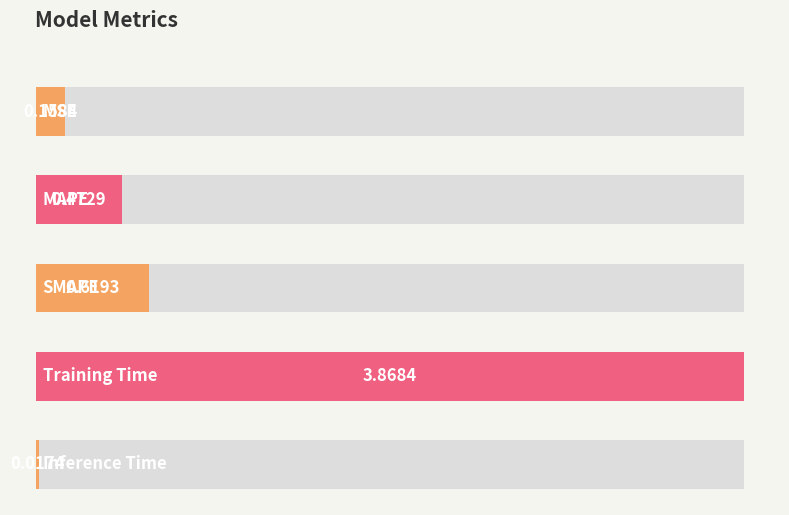

Reading left to right, transcribe all the data shown in this chart.

MSE=0.2	MAPE=0.5	SMAPE=0.6	Training Time=3.9	Inference Time=0.0